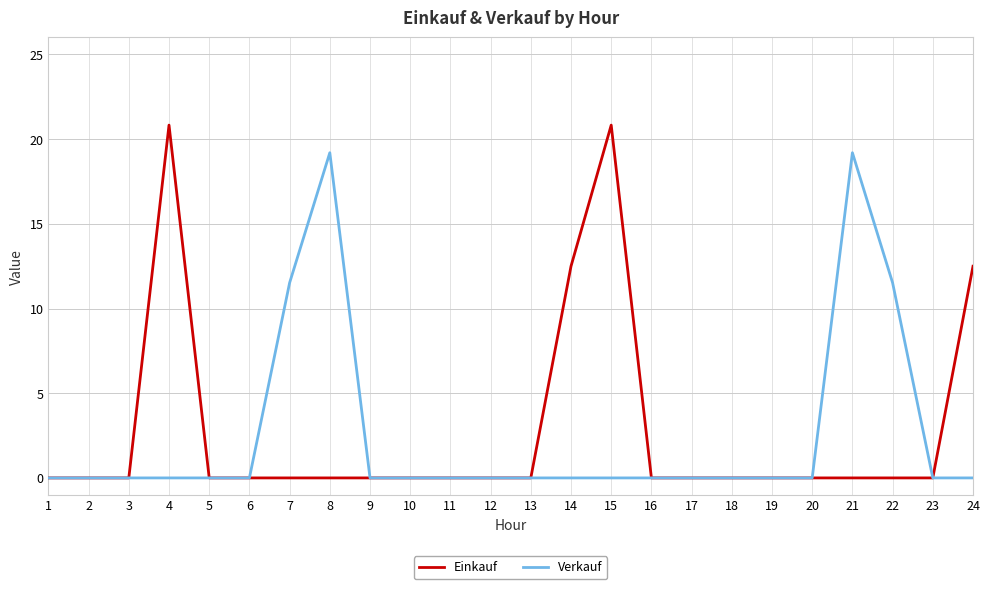

How many distinct data groups are displayed?

2